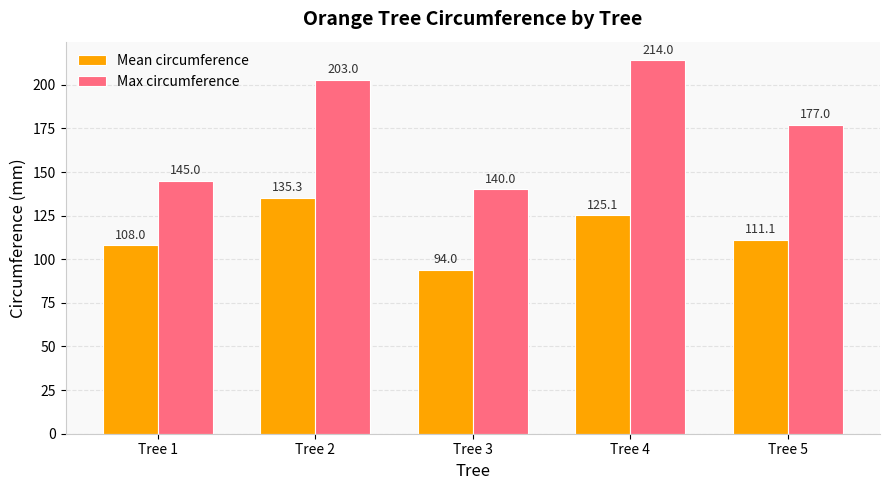

What is the average value of the Max circumference series?

175.8